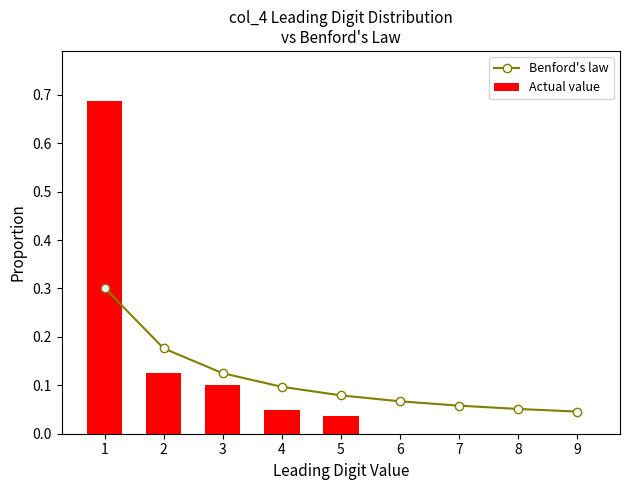

How many data points does each series have?

9